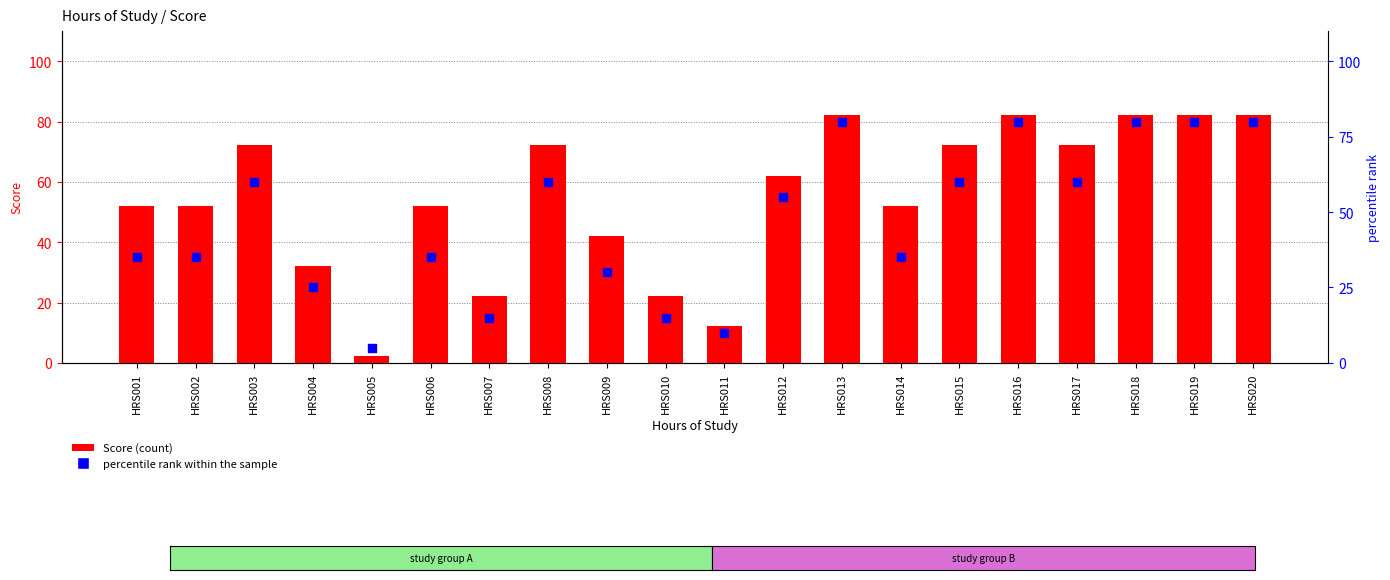

At how many categories does at least one series exceed 10?

19